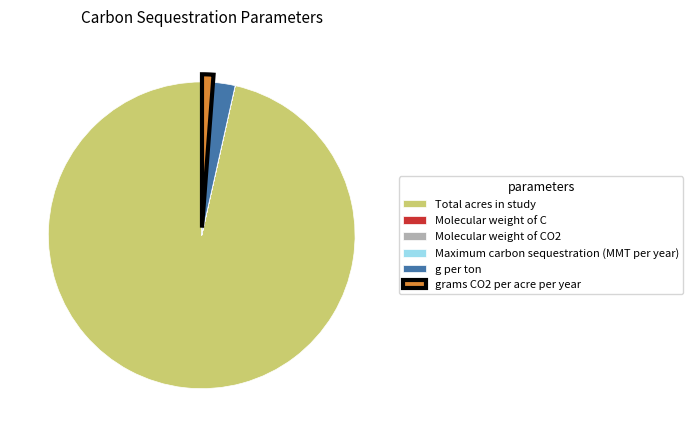

Is there any slice that represents more than half of the pie?

Yes